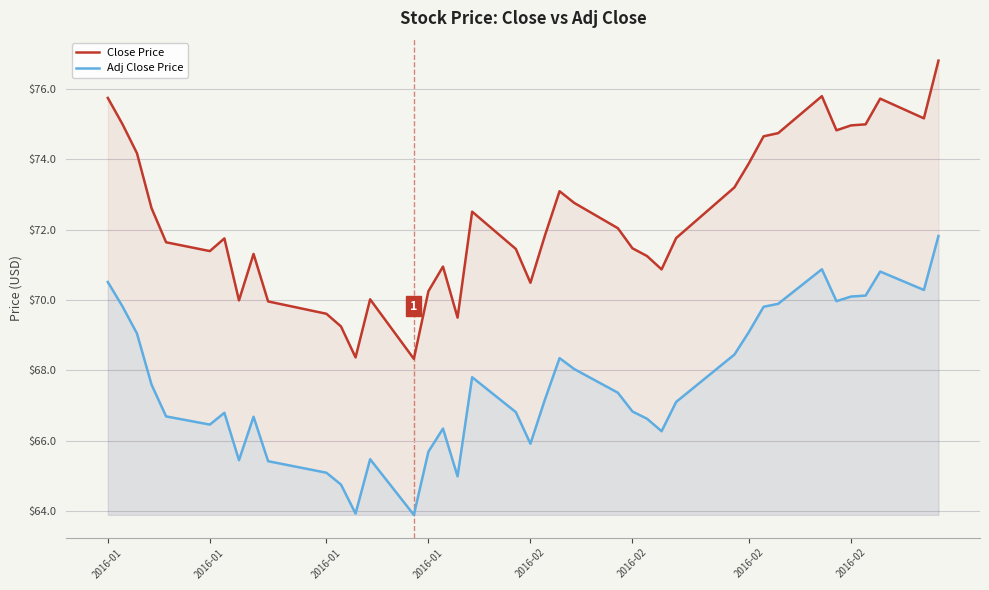

What is the value of the Adj Close Price point at the 37th from the left?

70.1